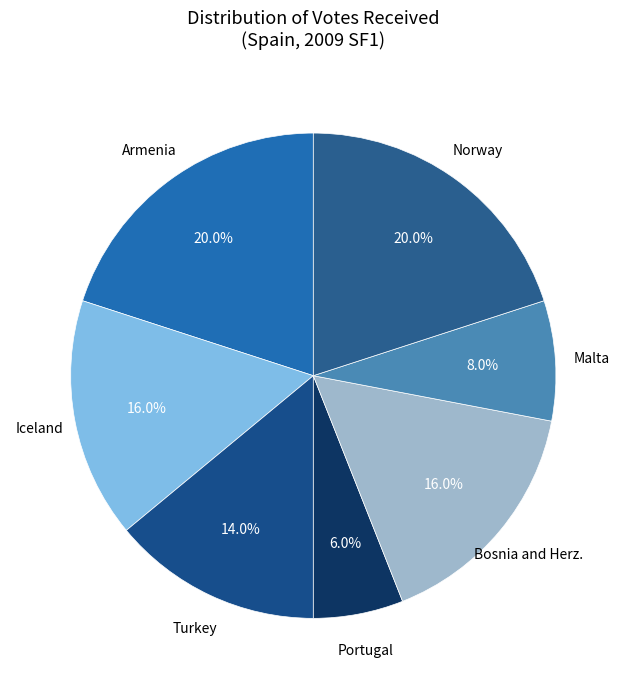

How many segments does this pie chart have?

7